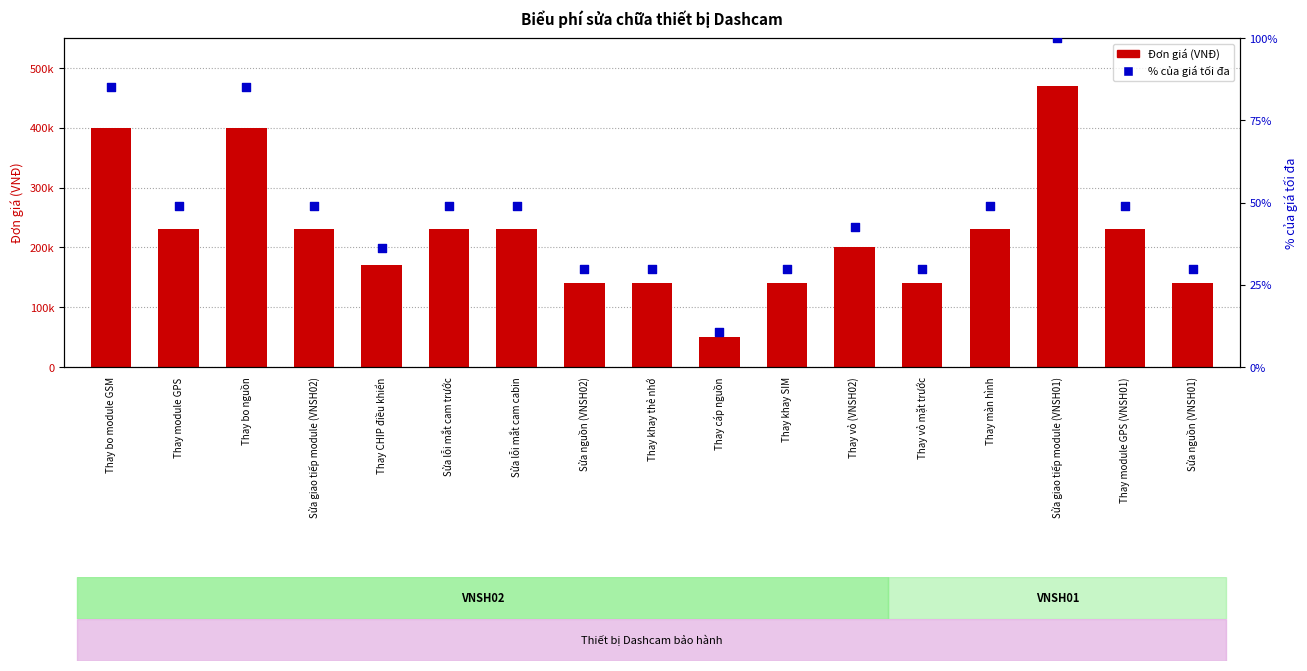

At which category is the sum across all series the highest?

Sửa giao tiếp module (VNSH01)